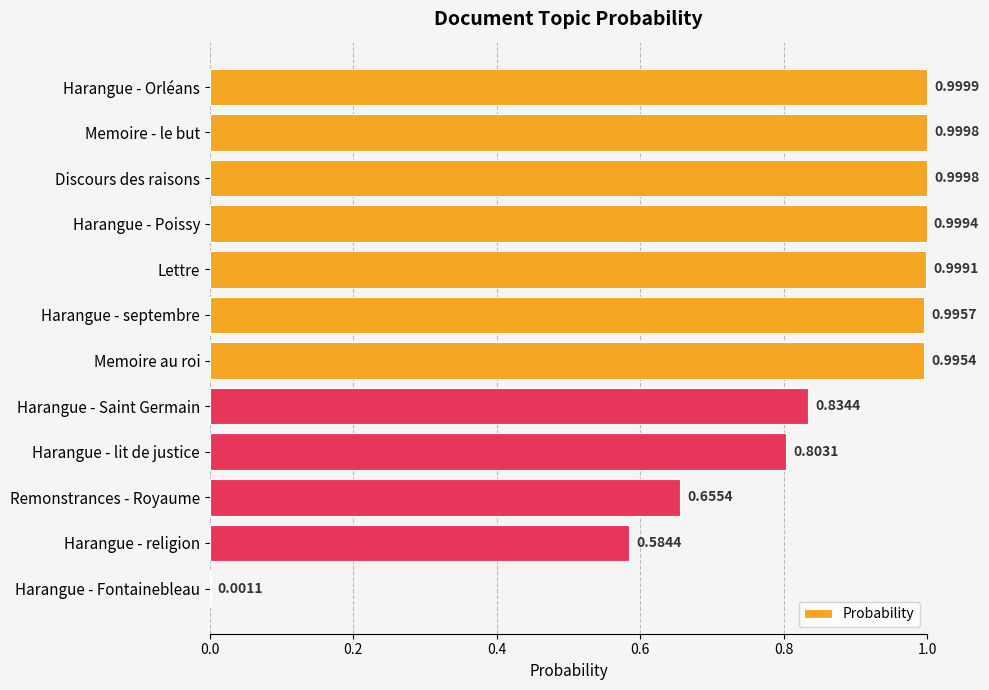

What is the change in value from Lettre to Harangue - religion?

-0.4